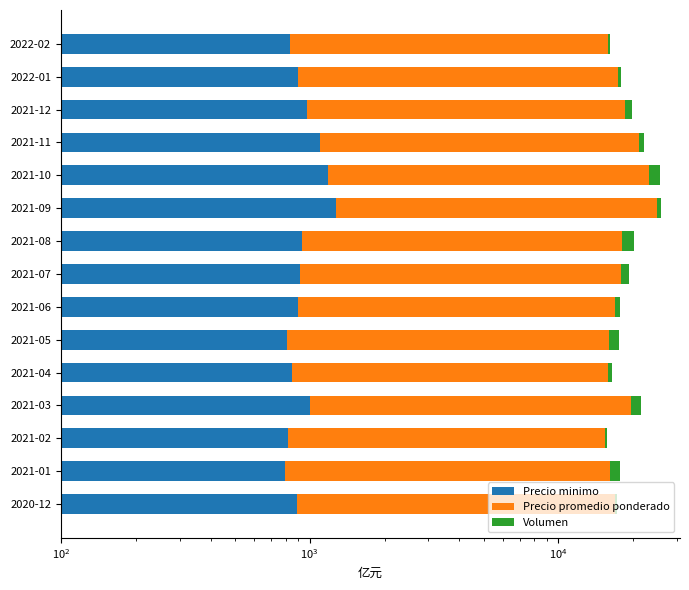

Does the chart contain any negative values?

No